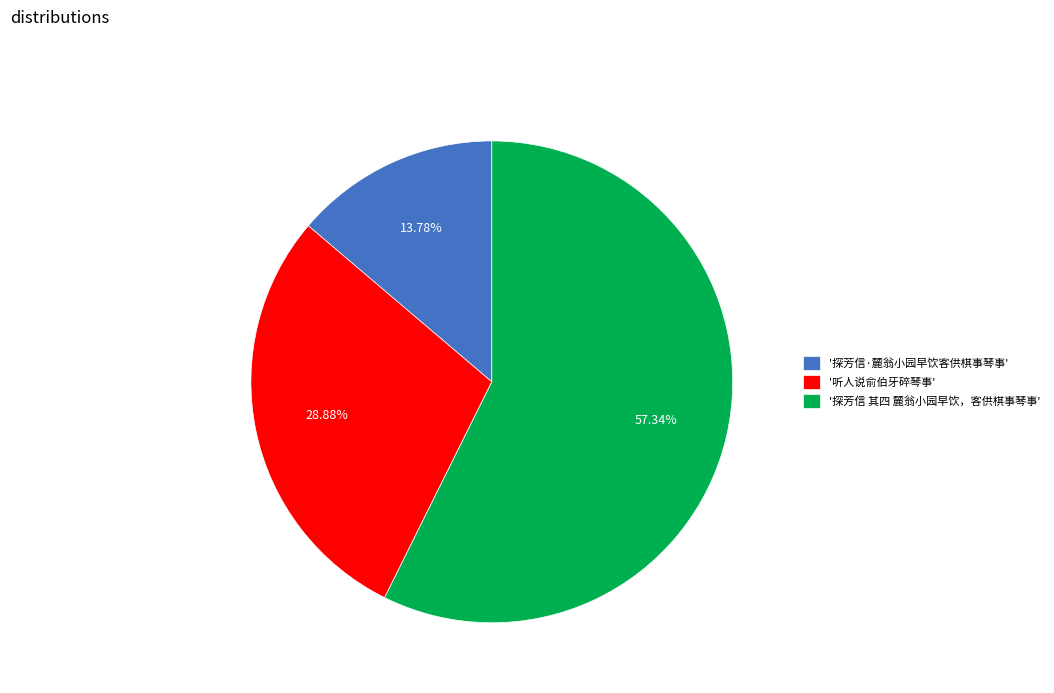

Which category has the smallest portion of the pie?

'探芳信·麓翁小园早饮客供棋事琴事'